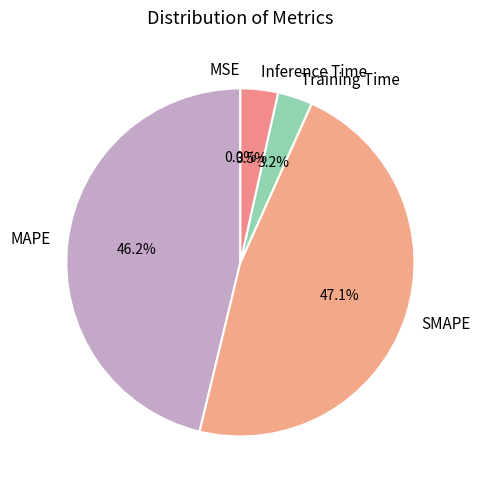

Between MAPE and Training Time, which is larger?

MAPE